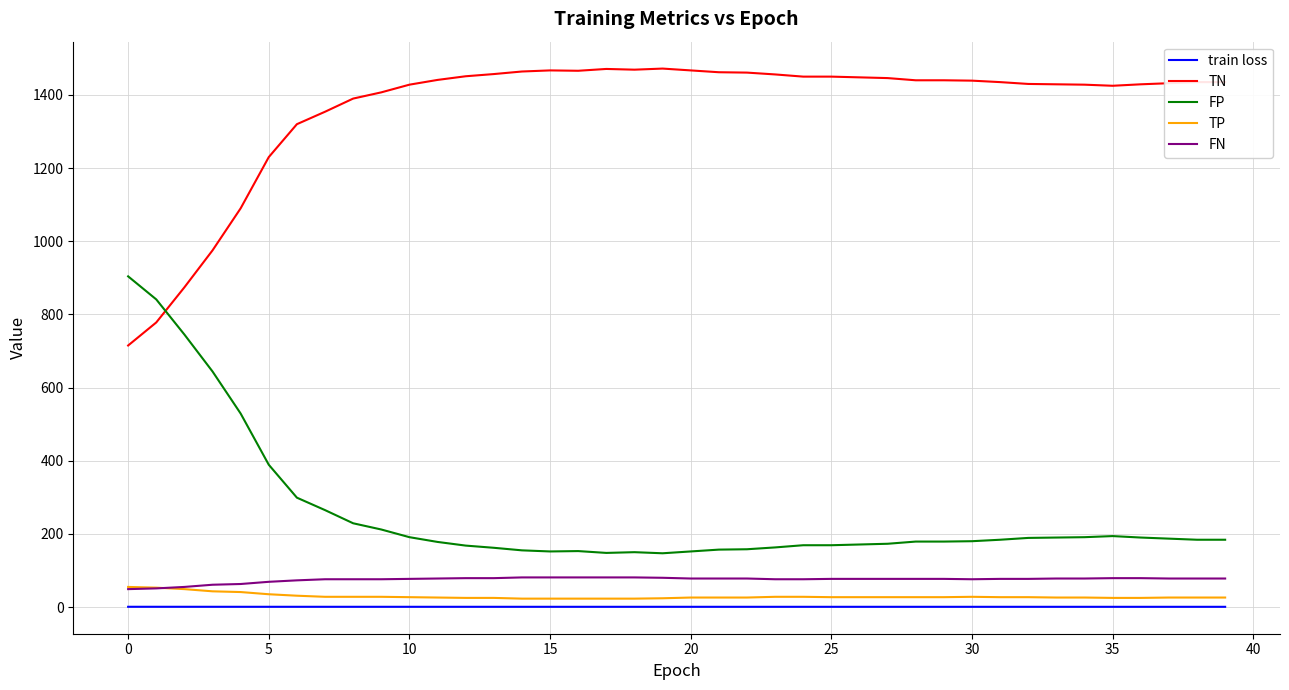

Which series has the largest total across all categories?

TN